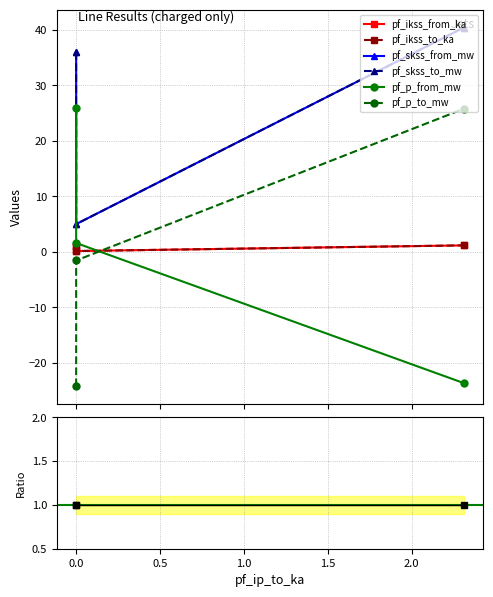

At Line_0, list the series in order from largest to smallest.

pf_skss_from_mw, pf_skss_to_mw, pf_p_from_mw, pf_ikss_from_ka, pf_ikss_to_ka, pf_p_to_mw